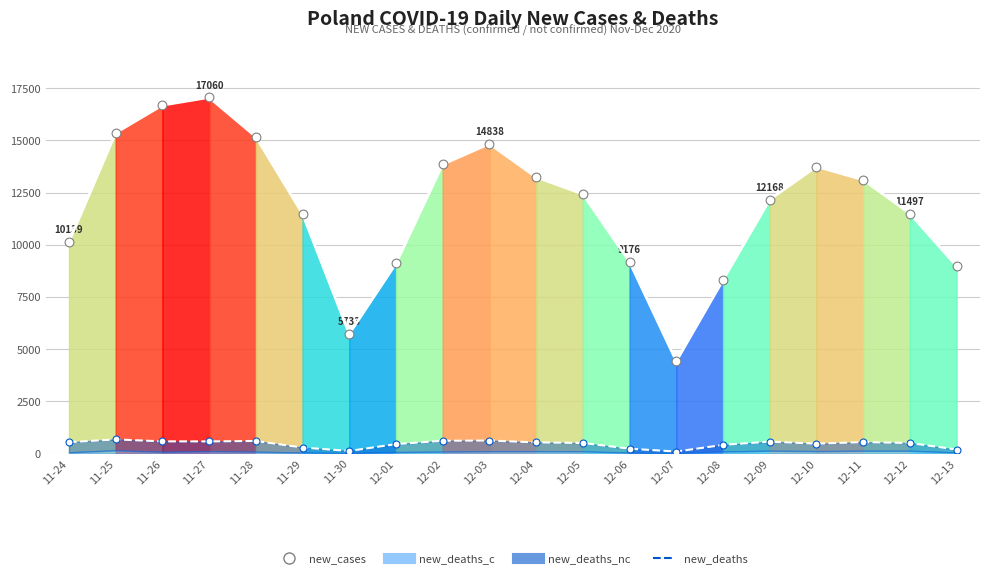

At which category is the sum across all series the highest?

11-27